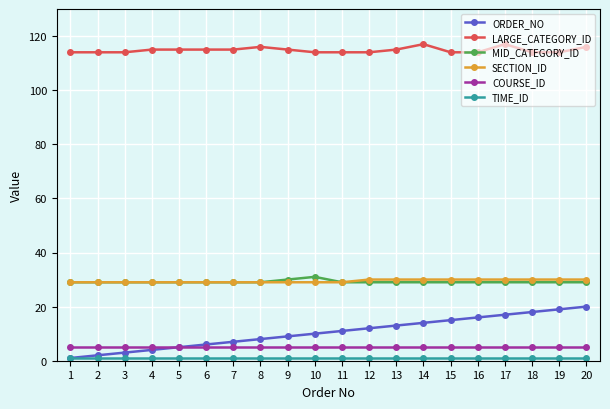

True or false: MID_CATEGORY_ID has a value of 29 at 16.

True